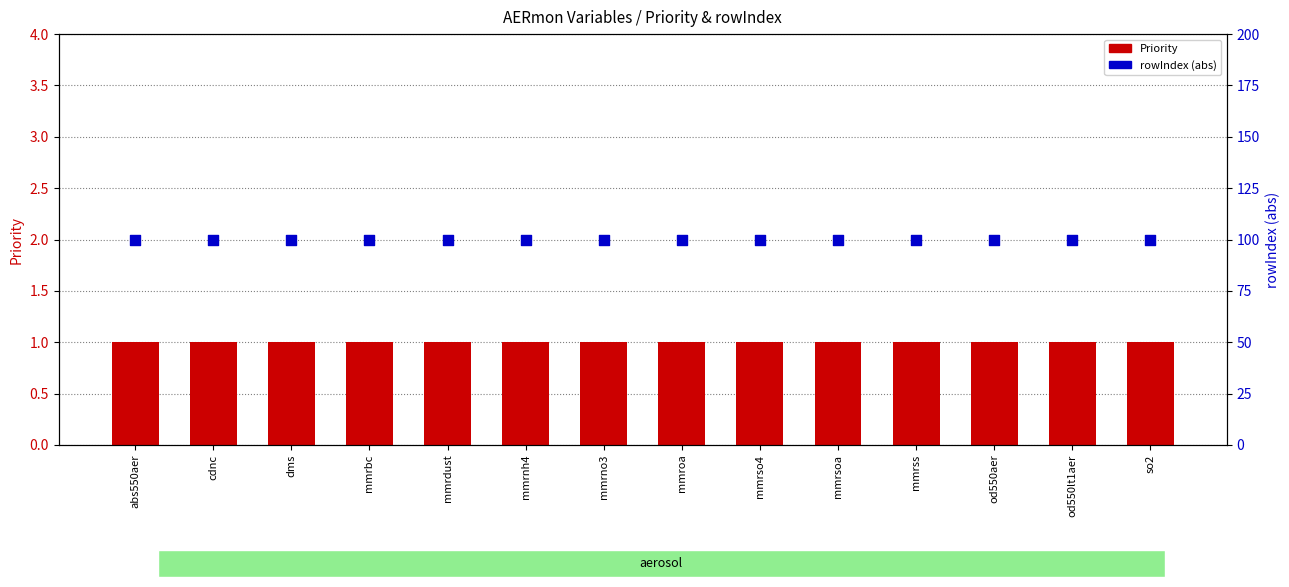

What is the total value across all series at cdnc?

101